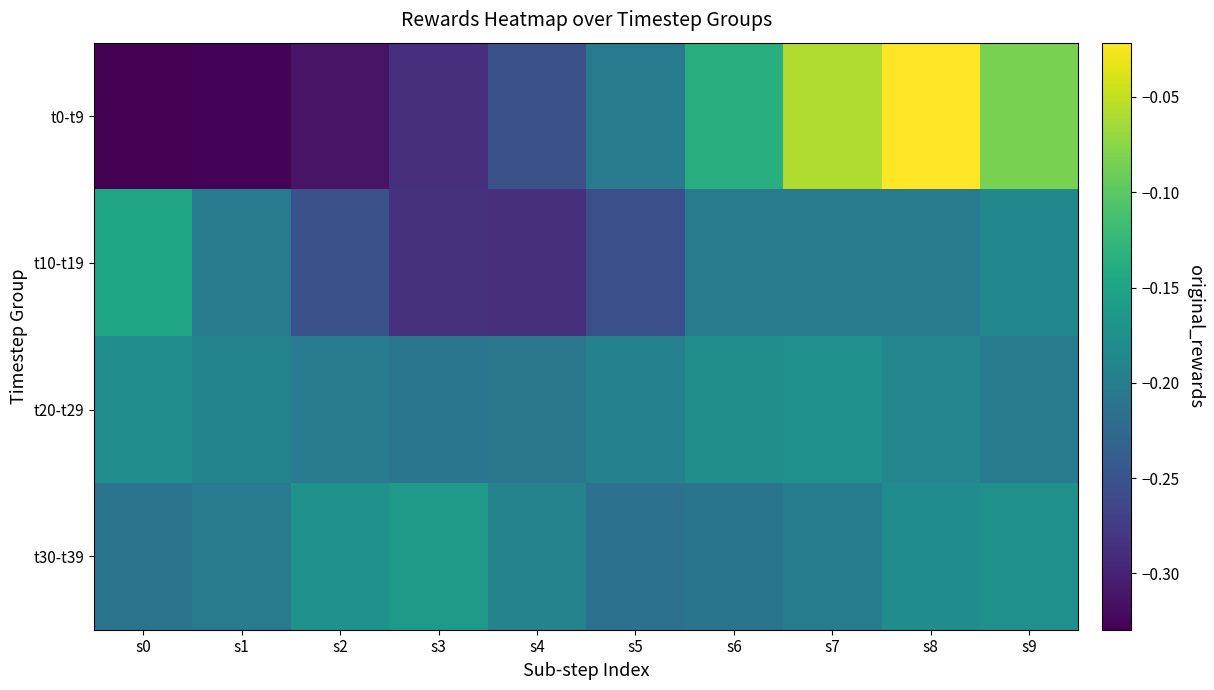

Which has a higher value, s6 or s7?

s7